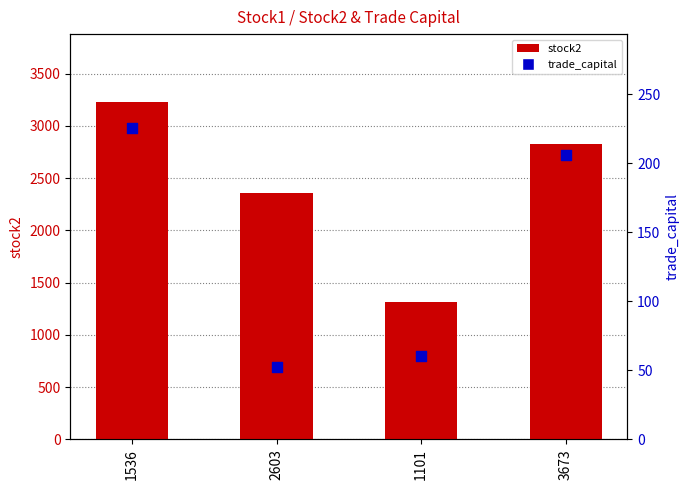

Which series has the largest total across all categories?

stock2